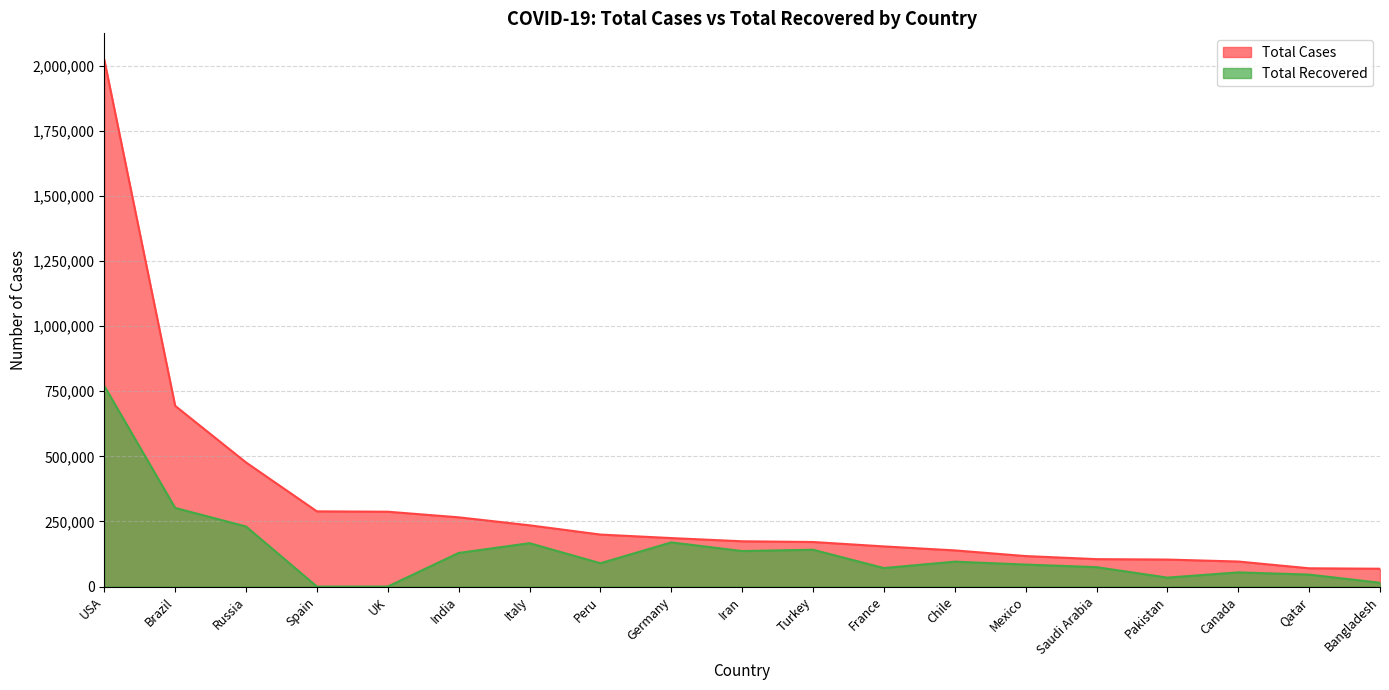

True or false: Total Cases has more than 0 interior local peaks.

False